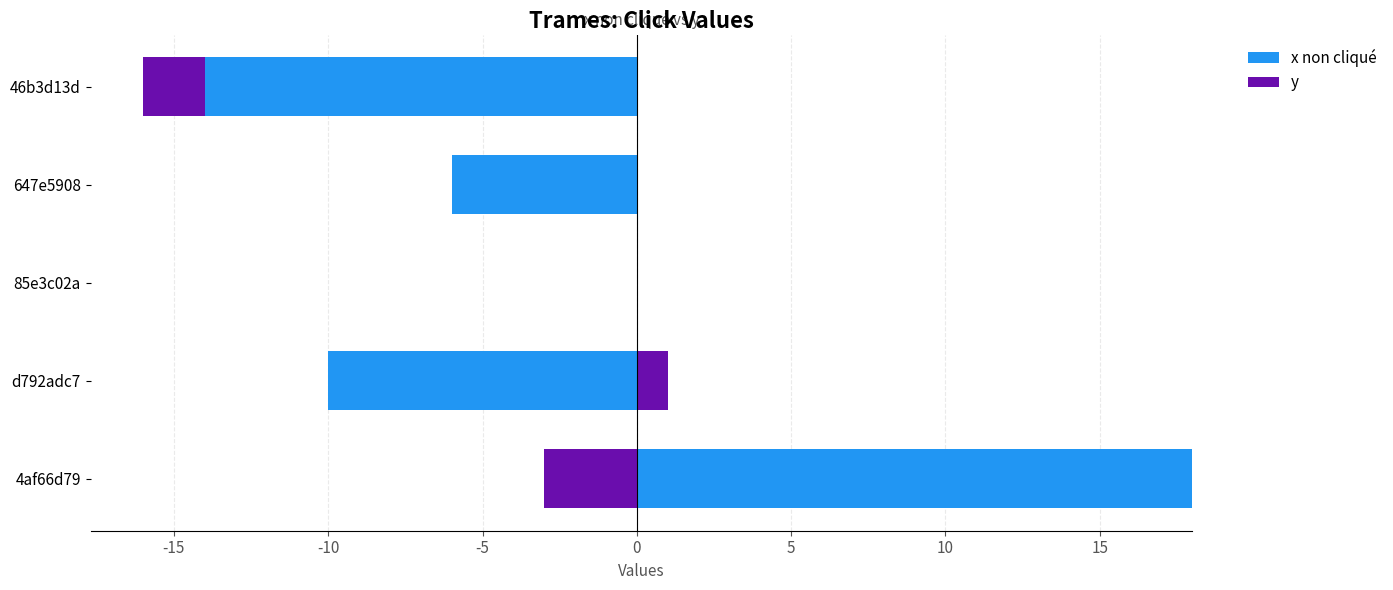

What are all the series names shown in the legend?

x non cliqué, y